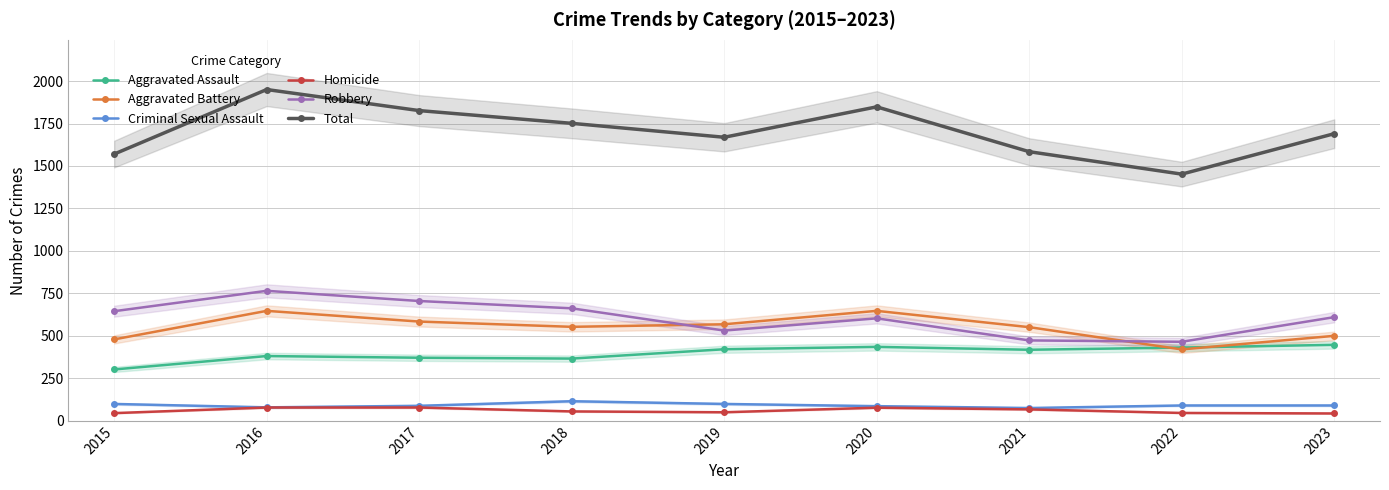

How many lines are shown in the chart?

6